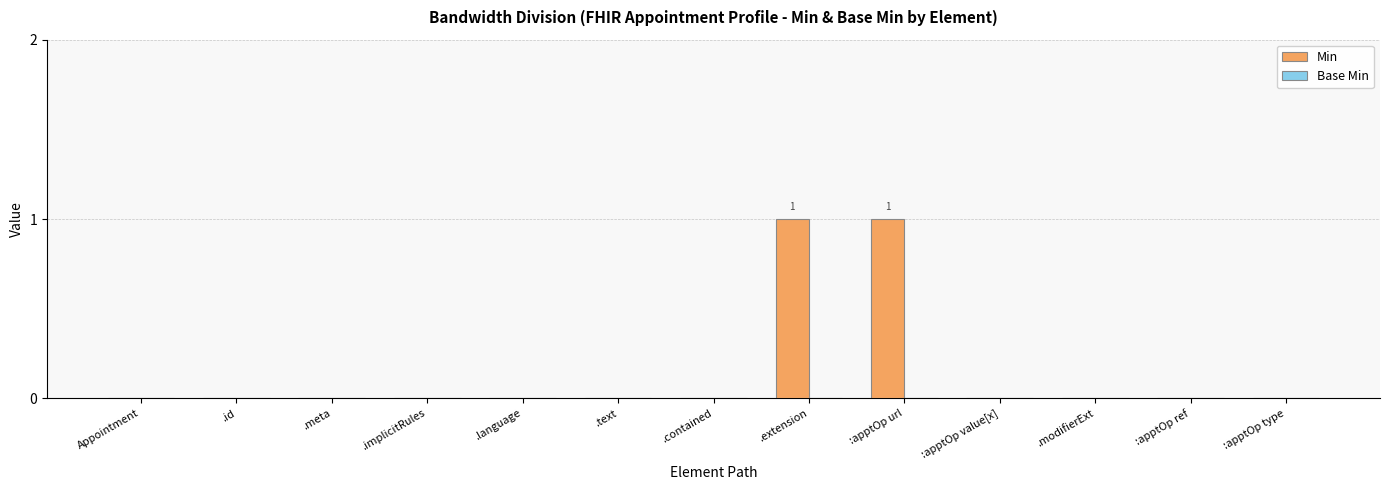

Does the chart contain stacked bars?

No